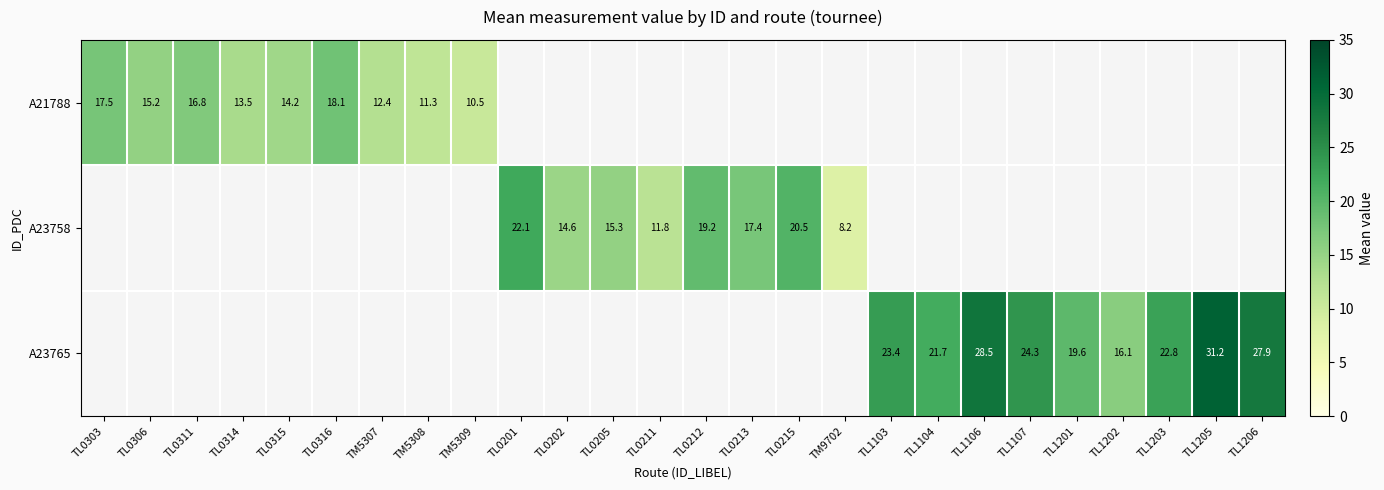

Is it true that A21788 equals 26.5 at TL0306?

False